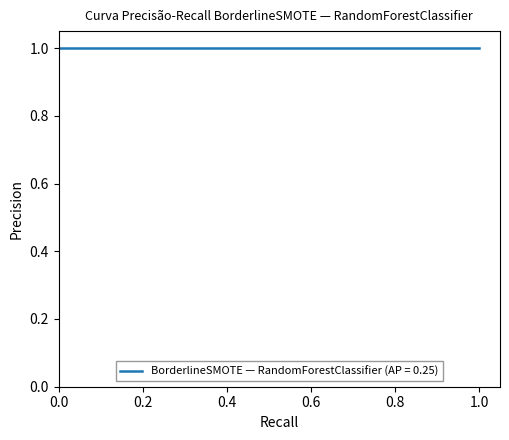

True or false: pred has a value of 0 at 1.

False